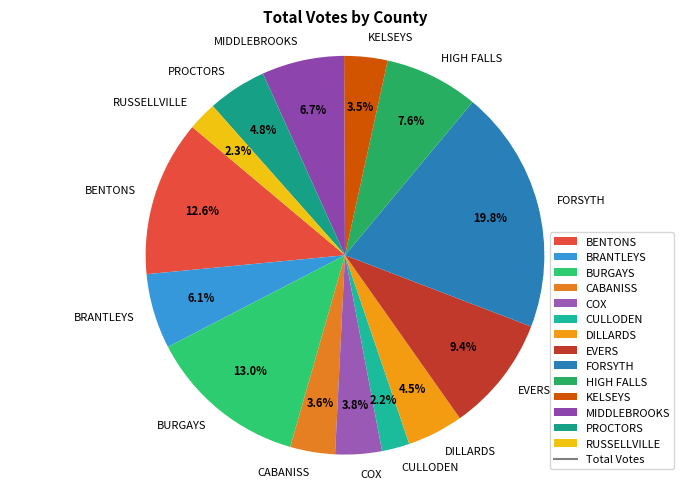

Count the number of slices in the pie.

14